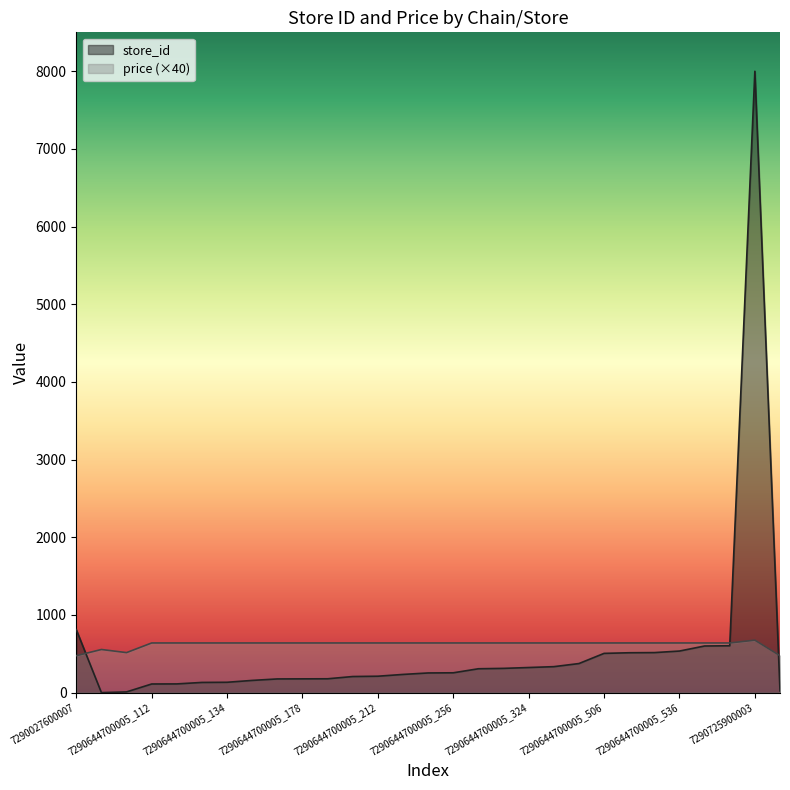

What is the total value across all series at 7290644700005_113?

753